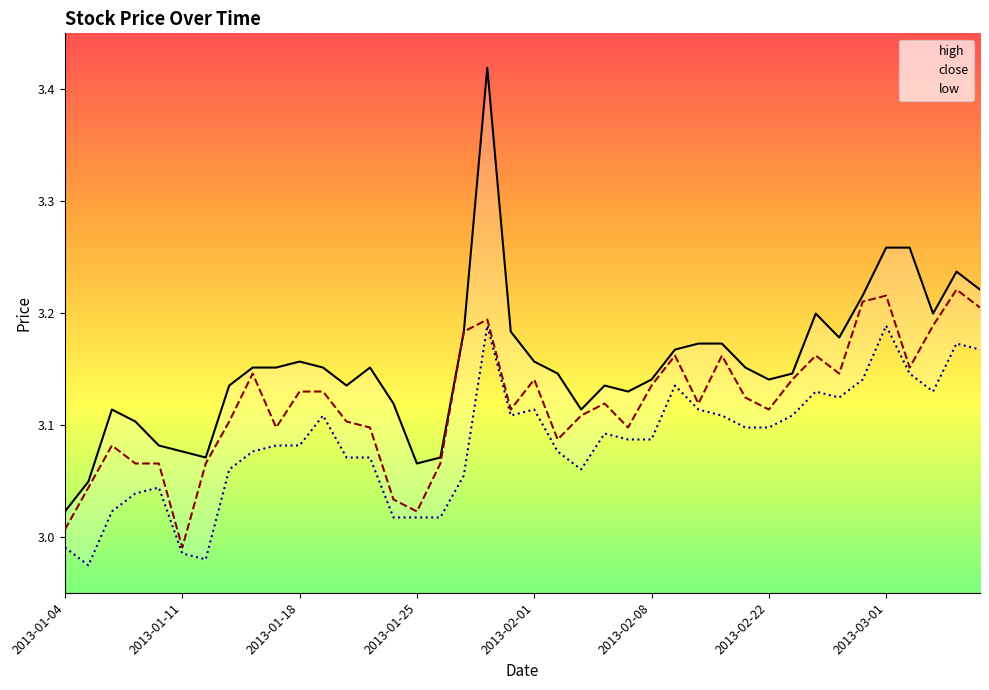

What is the difference between the low values at 14 and 36?

0.1